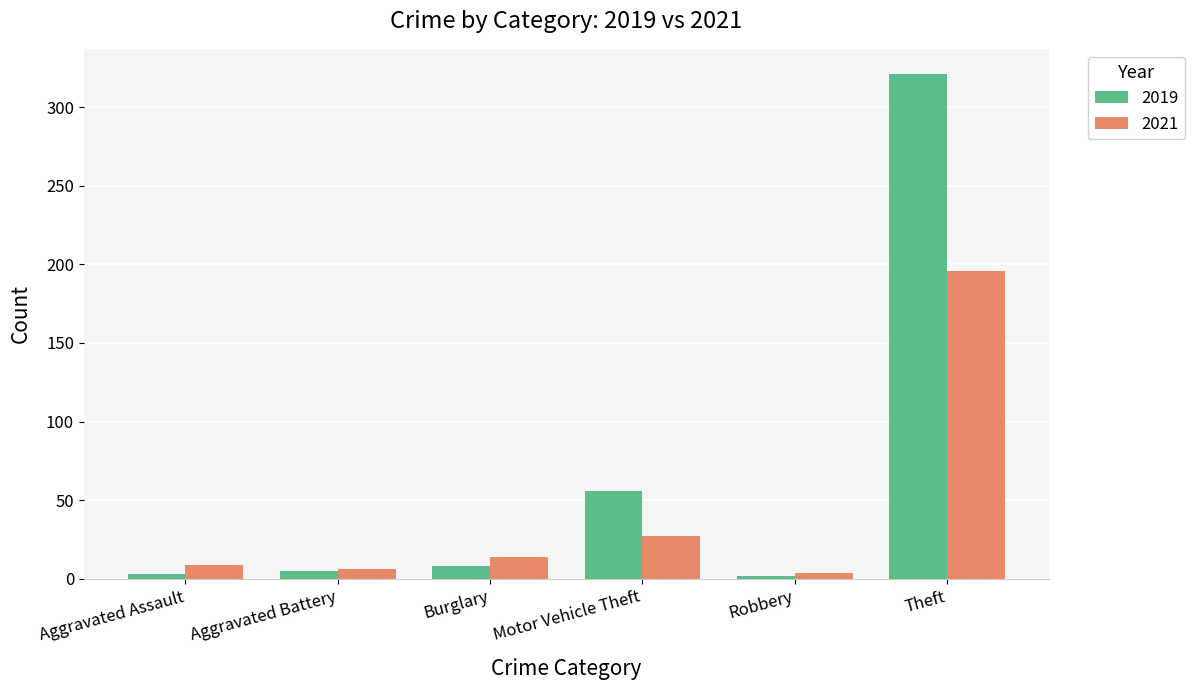

Count the number of data series in this chart.

2